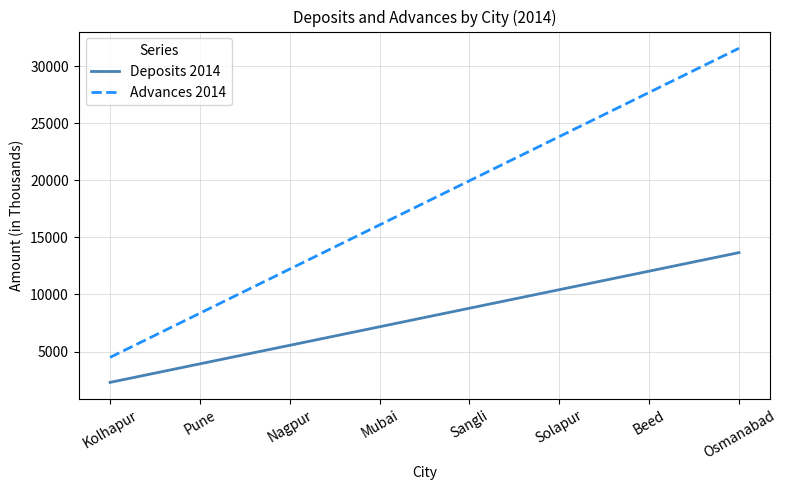

Which series has the widest spread of values?

Advances 2014